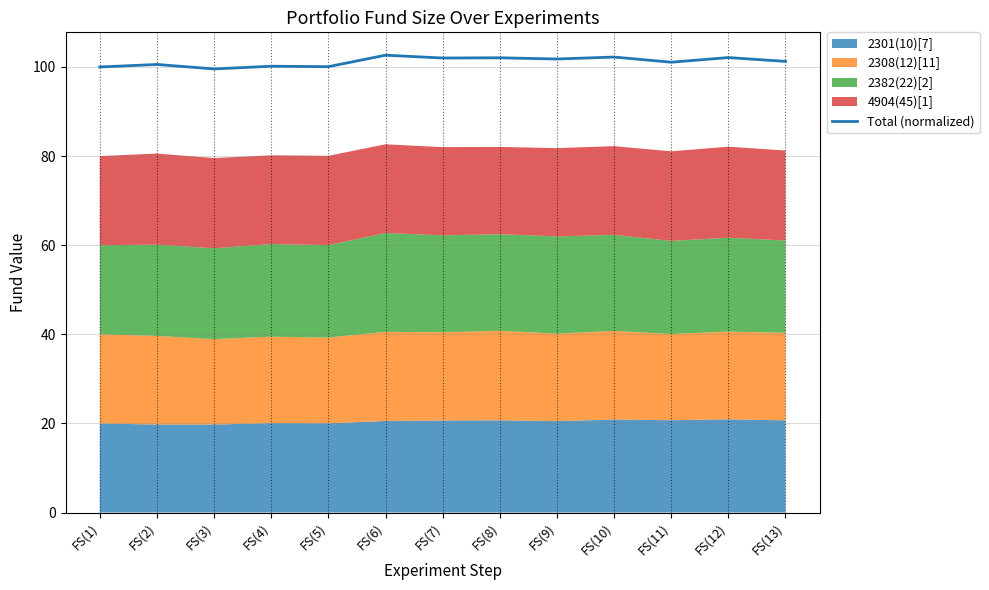

What is the change in value from FS(10) to FS(13)?

-1.0